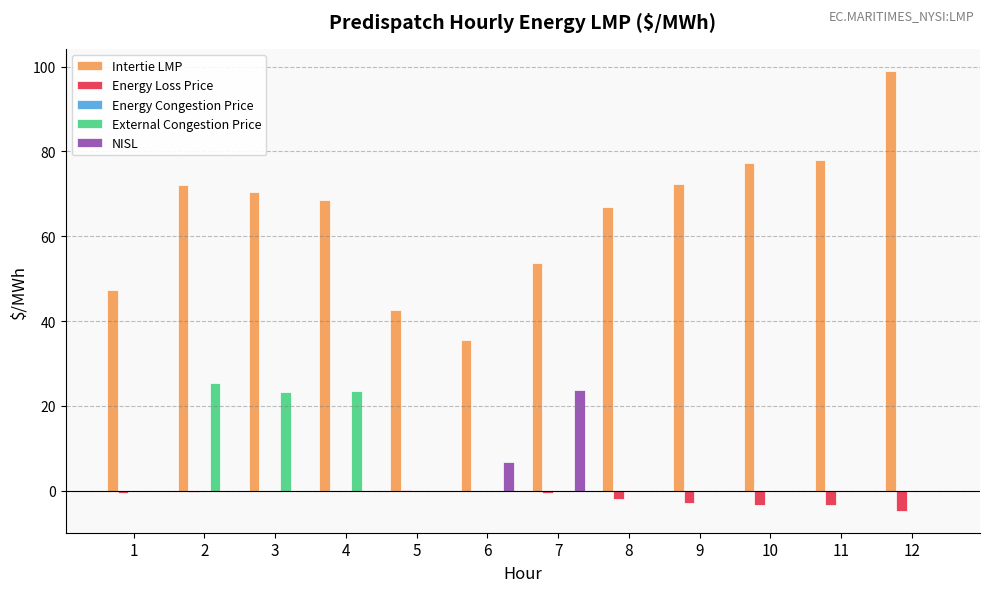

Are the bars grouped side by side (vs. stacked)?

Yes